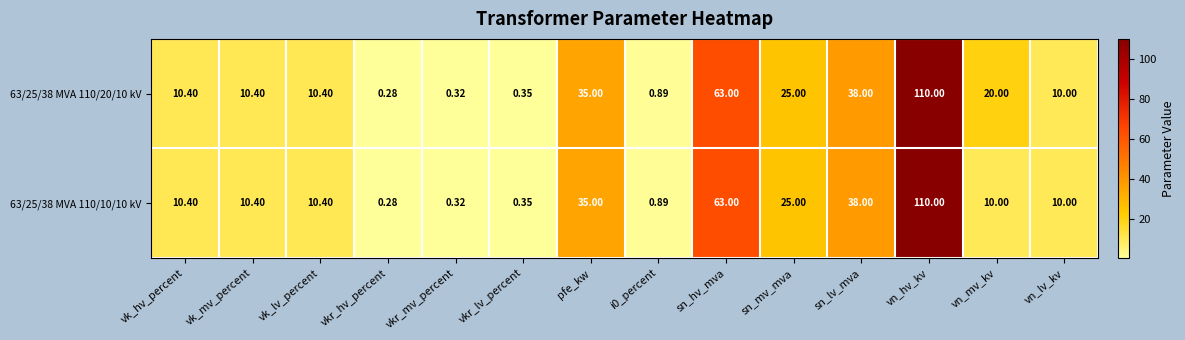

List the series in order of their overall mean, highest first.

63/25/38 MVA 110/20/10 kV, 63/25/38 MVA 110/10/10 kV